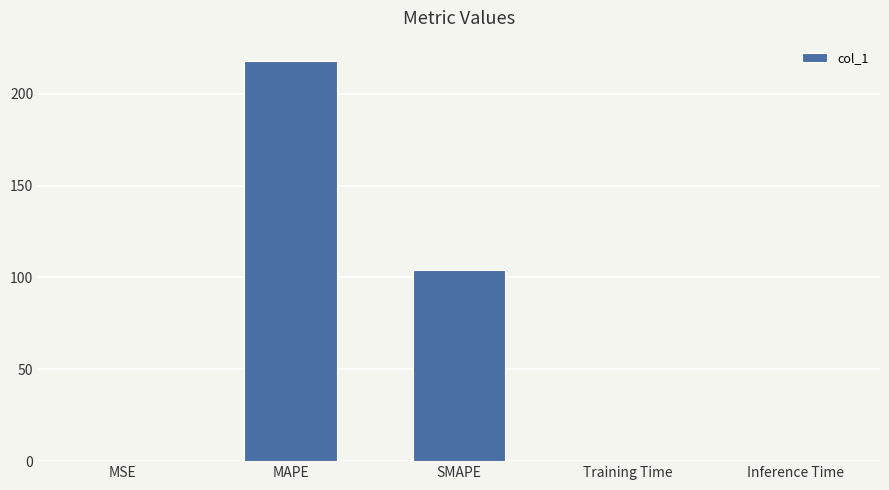

True or false: the data shows 0.0 at Inference Time.

True